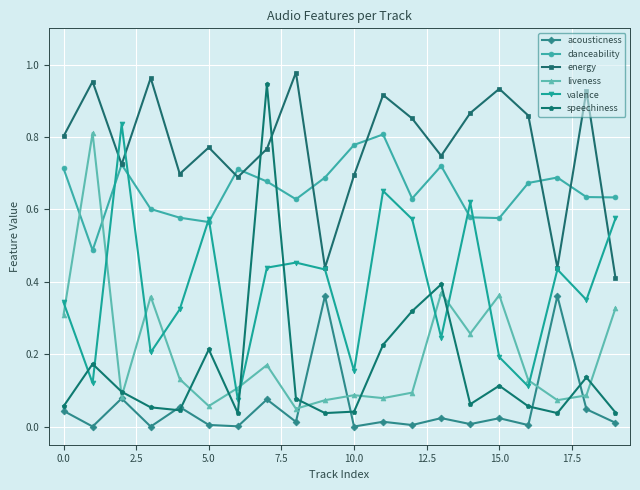

Which series has the largest total across all categories?

energy